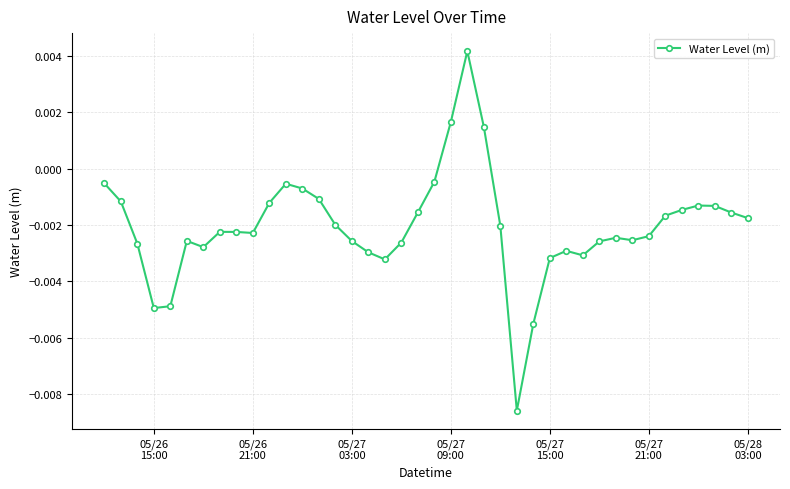

How many lines are shown in the chart?

1